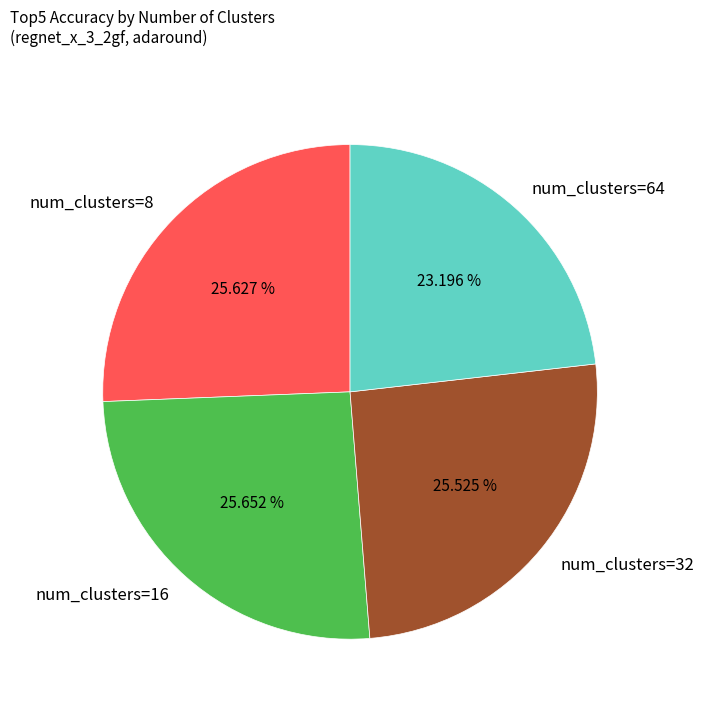

How many slices are in this pie chart?

4